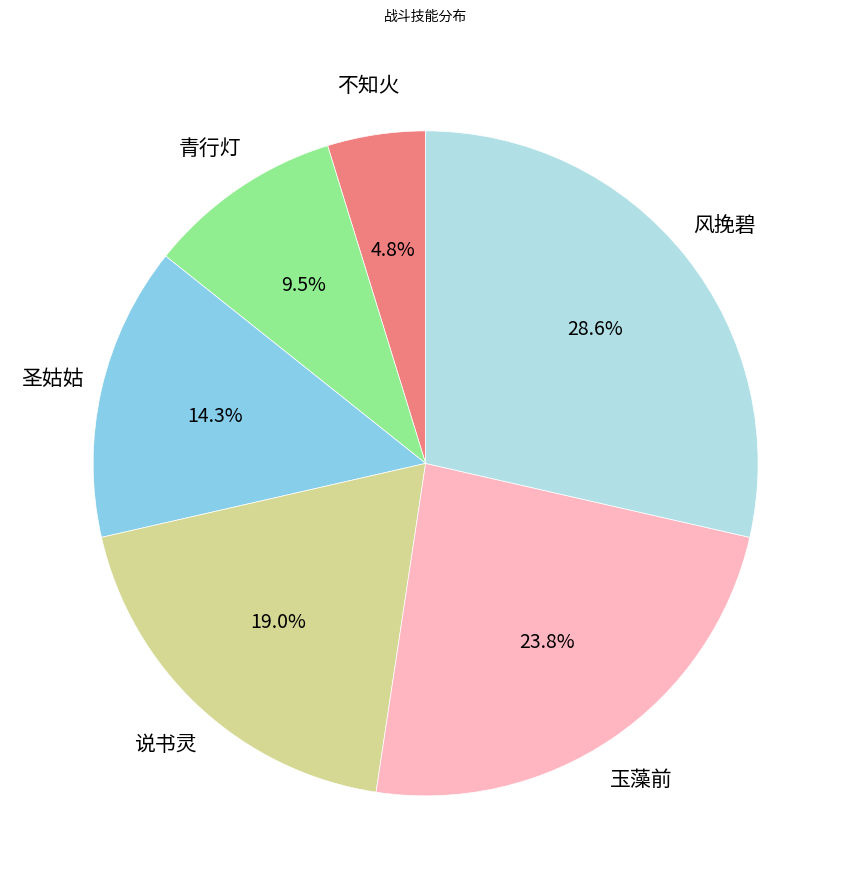

Does any single category account for the majority?

No